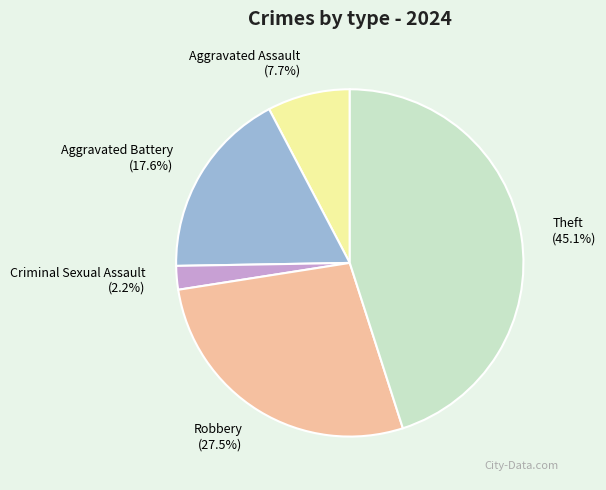

Which has a higher value, Criminal Sexual Assault or Aggravated Assault?

Aggravated Assault